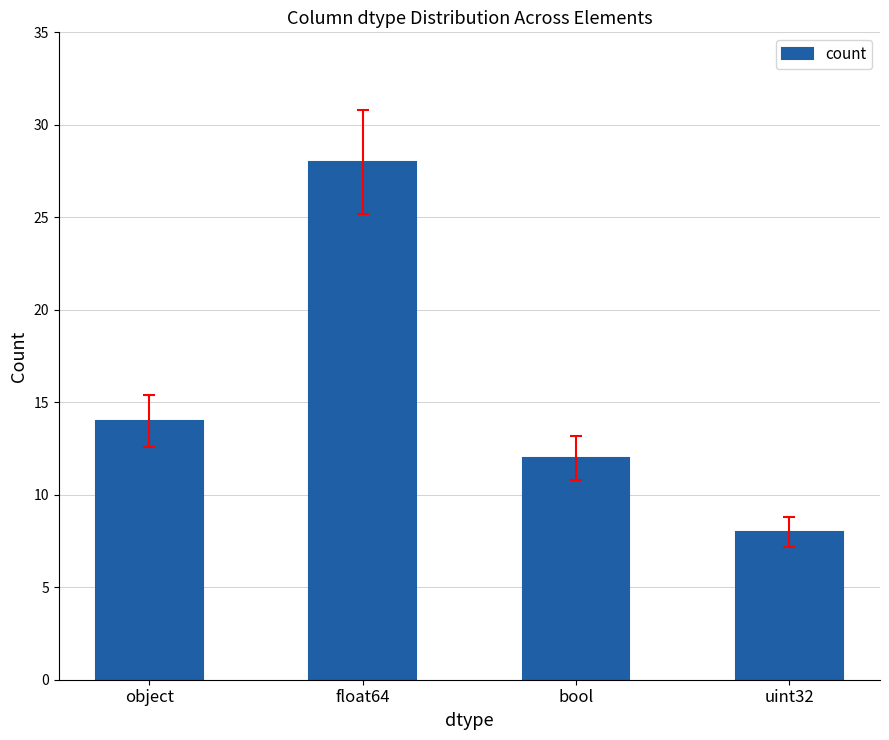

Which category has the lowest value across all series?

uint32